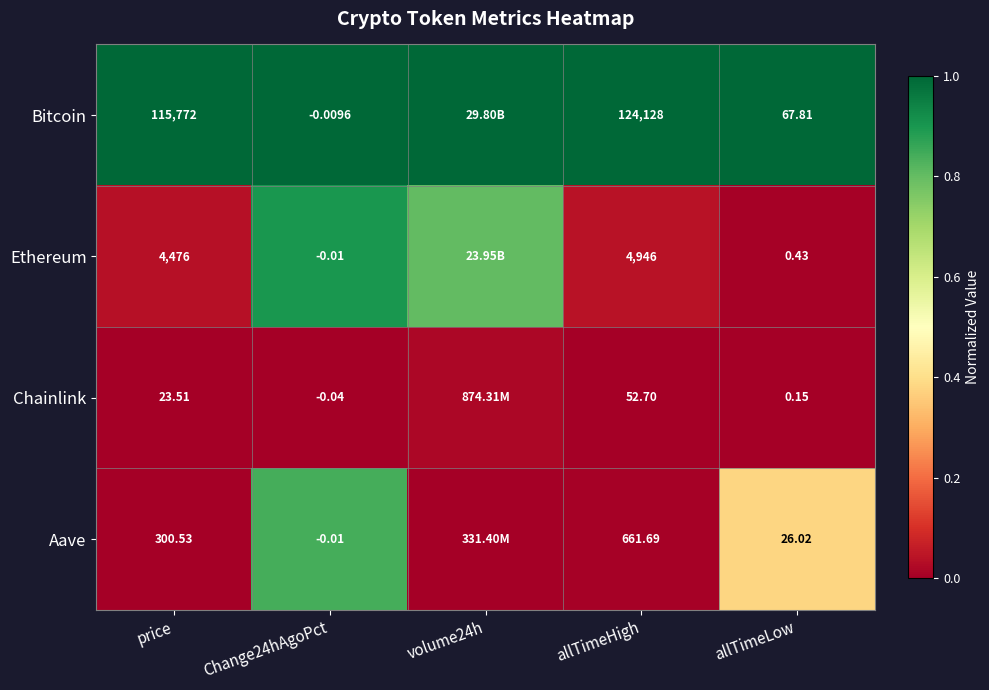

What is the greatest value displayed?

1.0